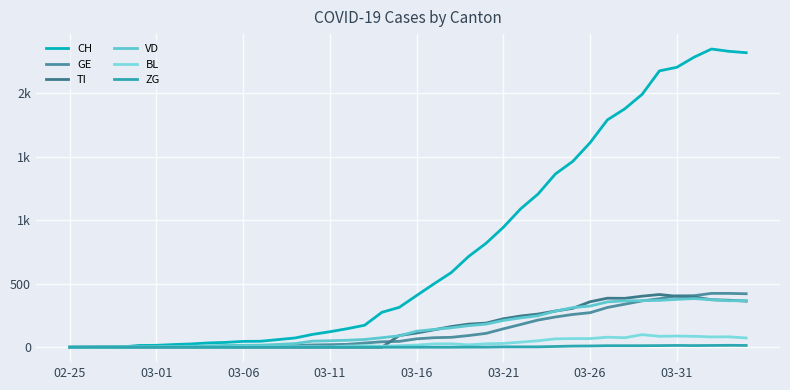

Is this an area chart (filled region under the line)?

No